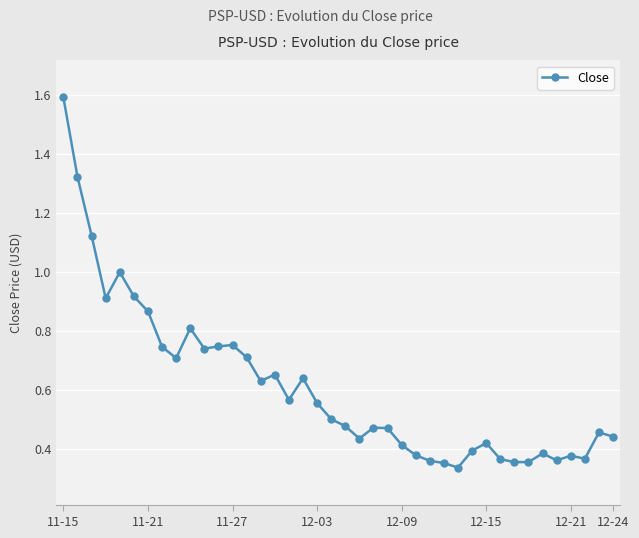

What is the maximum value shown in the chart?

1.6